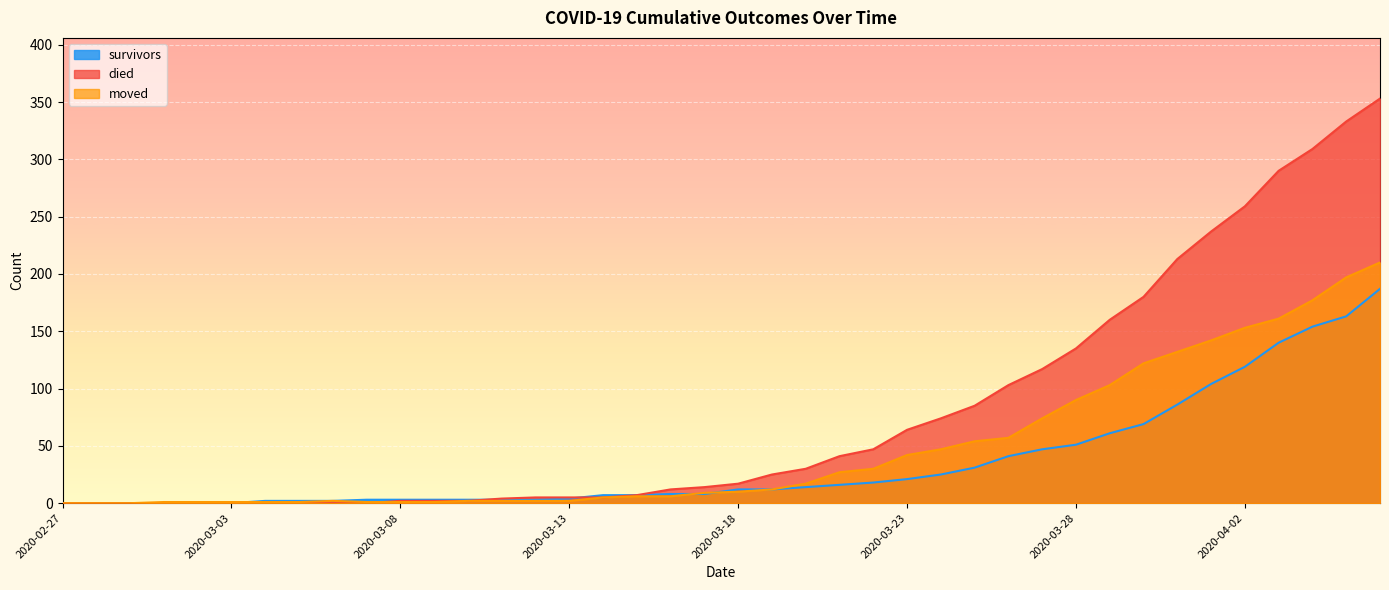

Reading right to left, extract all data points from this chart.

survivors: 2020-04-06=187	2020-04-05=163	2020-04-04=154	2020-04-03=140	2020-04-02=119	2020-04-01=104	2020-03-31=86	2020-03-30=69	2020-03-29=61	2020-03-28=51	2020-03-27=47	2020-03-26=41	2020-03-25=31	2020-03-24=25	2020-03-23=21	2020-03-22=18	2020-03-21=16	2020-03-20=14	2020-03-19=12	2020-03-18=12	2020-03-17=8	2020-03-16=8	2020-03-15=7	2020-03-14=7	2020-03-13=4	2020-03-12=3	2020-03-11=3	2020-03-10=3	2020-03-09=3	2020-03-08=3	2020-03-07=3	2020-03-06=2	2020-03-05=2	2020-03-04=2	2020-03-03=0	2020-03-02=0	2020-03-01=0	2020-02-29=0	2020-02-28=0	2020-02-27=0
died: 2020-04-06=353	2020-04-05=333	2020-04-04=309	2020-04-03=290	2020-04-02=259	2020-04-01=237	2020-03-31=213	2020-03-30=180	2020-03-29=160	2020-03-28=135	2020-03-27=117	2020-03-26=103	2020-03-25=85	2020-03-24=74	2020-03-23=64	2020-03-22=47	2020-03-21=41	2020-03-20=30	2020-03-19=25	2020-03-18=17	2020-03-17=14	2020-03-16=12	2020-03-15=7	2020-03-14=5	2020-03-13=5	2020-03-12=5	2020-03-11=4	2020-03-10=2	2020-03-09=2	2020-03-08=2	2020-03-07=0	2020-03-06=0	2020-03-05=0	2020-03-04=0	2020-03-03=0	2020-03-02=0	2020-03-01=0	2020-02-29=0	2020-02-28=0	2020-02-27=0
moved: 2020-04-06=210	2020-04-05=197	2020-04-04=177	2020-04-03=161	2020-04-02=153	2020-04-01=142	2020-03-31=132	2020-03-30=122	2020-03-29=103	2020-03-28=90	2020-03-27=74	2020-03-26=57	2020-03-25=54	2020-03-24=47	2020-03-23=42	2020-03-22=30	2020-03-21=27	2020-03-20=17	2020-03-19=12	2020-03-18=10	2020-03-17=9	2020-03-16=6	2020-03-15=6	2020-03-14=5	2020-03-13=2	2020-03-12=2	2020-03-11=2	2020-03-10=2	2020-03-09=1	2020-03-08=1	2020-03-07=1	2020-03-06=2	2020-03-05=1	2020-03-04=1	2020-03-03=1	2020-03-02=1	2020-03-01=1	2020-02-29=0	2020-02-28=0	2020-02-27=0